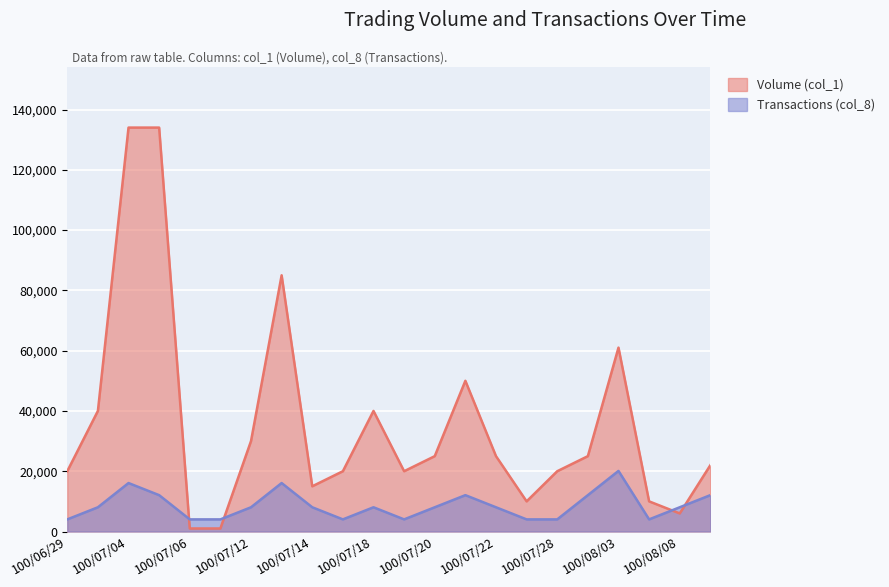

What is the spread (max minus min) of values at 100/07/12?

21960